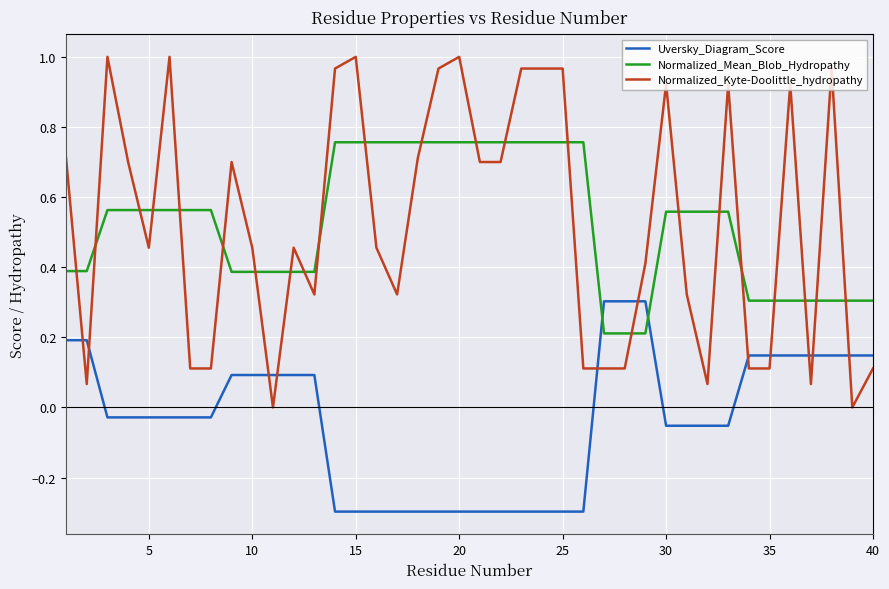

What is the minimum value for Uversky_Diagram_Score?

-0.3